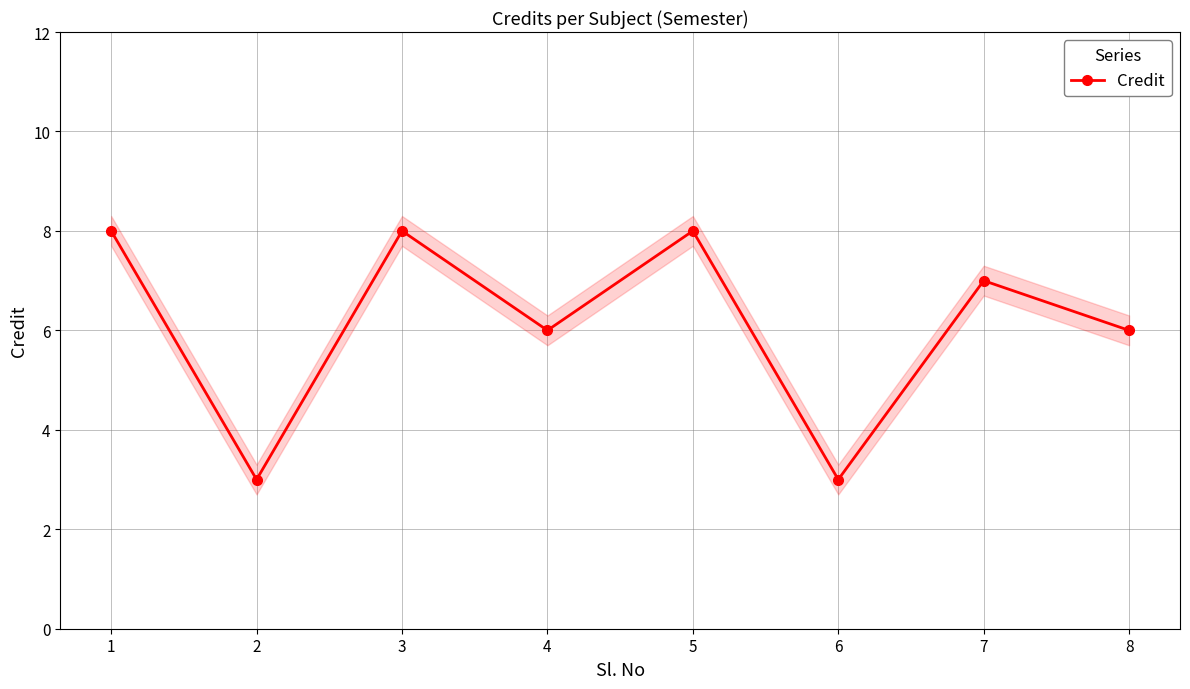

At which category does the chart reach its minimum across all series?

2